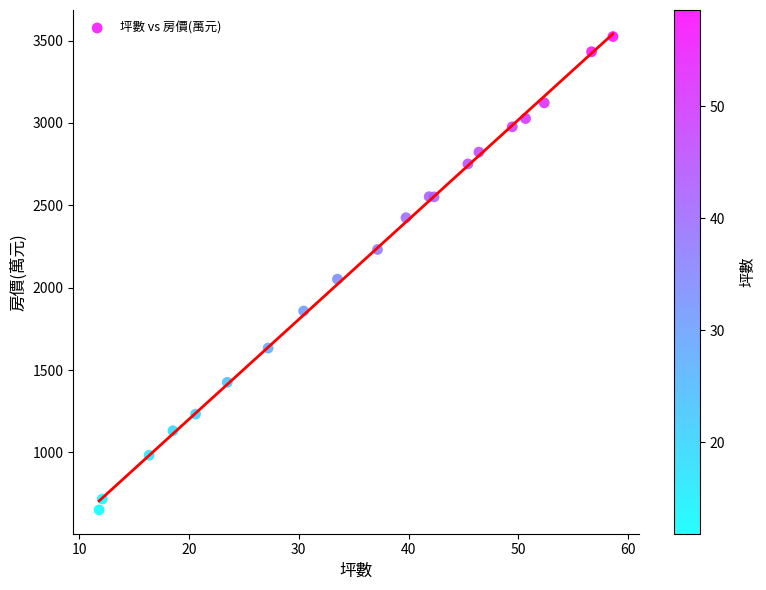

What Y value in the scatter plot is closest to 2087?

2051.8